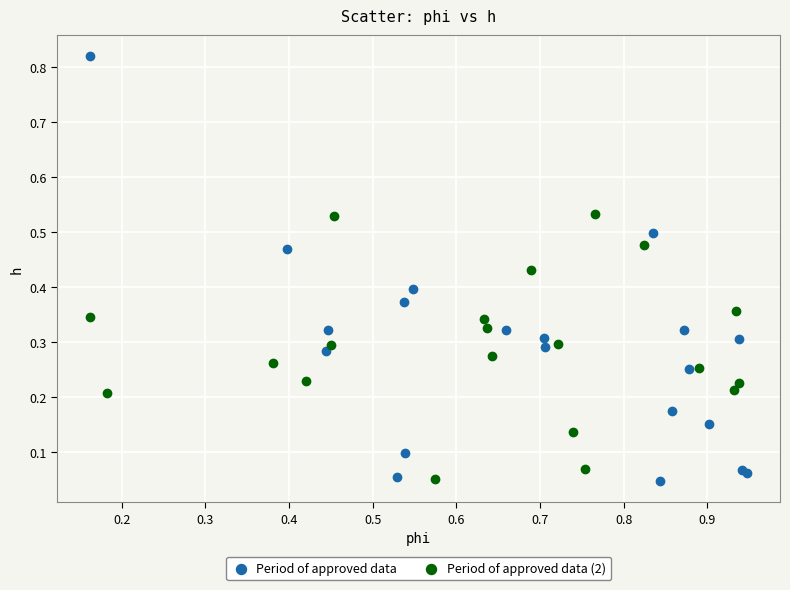

Which series has the largest Y range (max minus min)?

Period of approved data